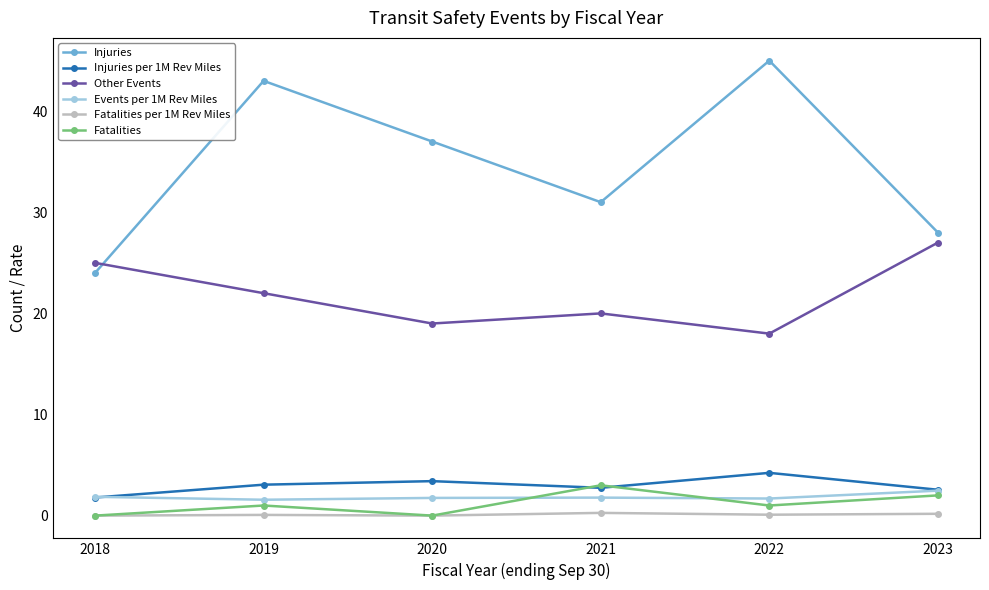

Where is the first local minimum for Fatalities?

2020